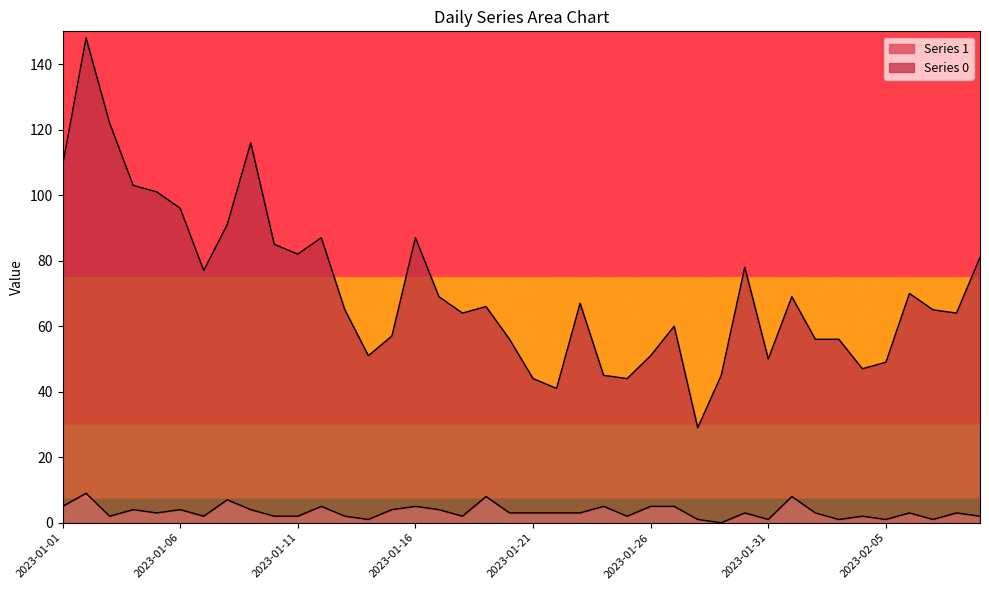

The Series 1 series shows 7 at 2023-01-17. True or false?

False